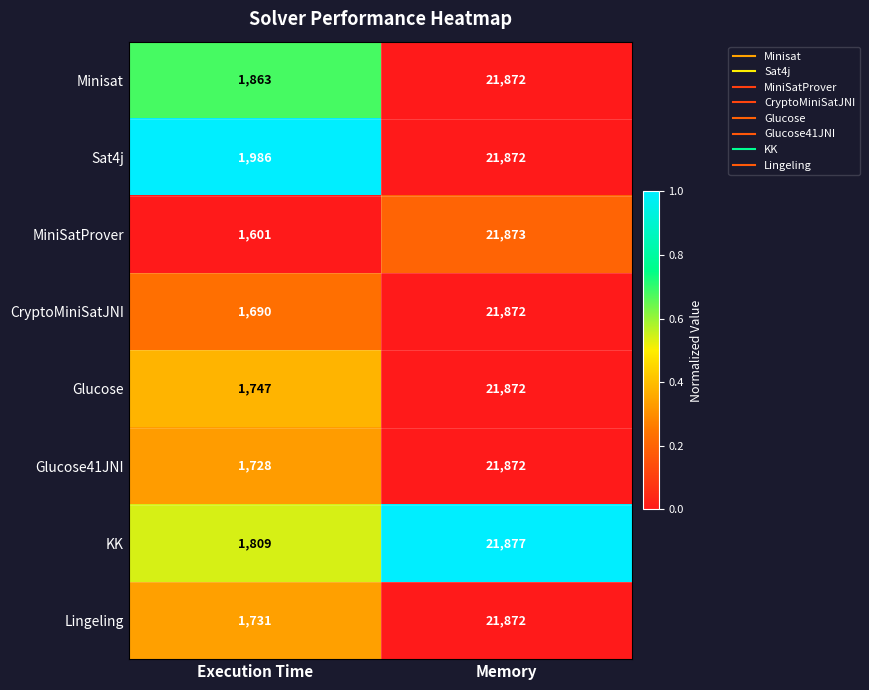

Which series has the largest range (max minus min)?

MiniSatProver